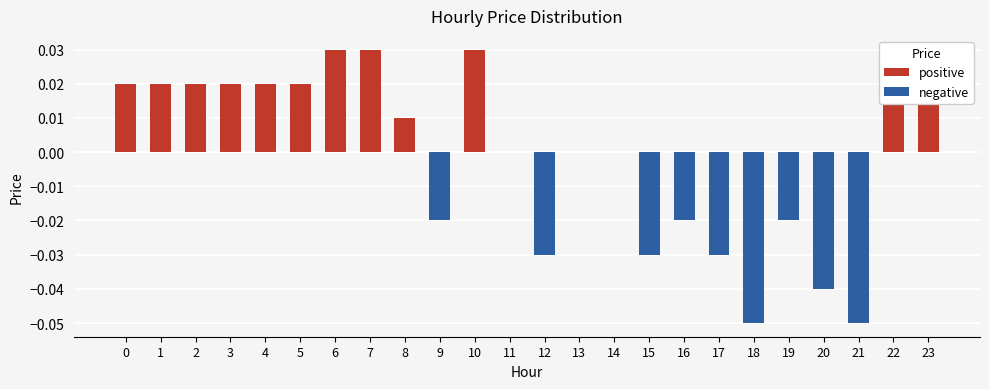

What is the smallest value displayed?

-0.1